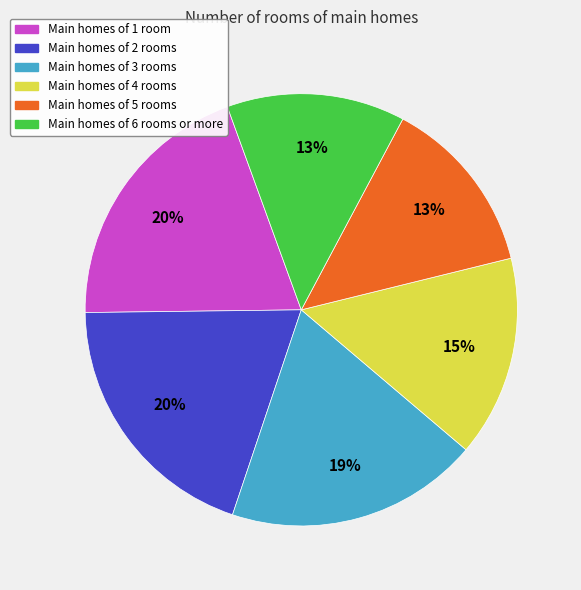

Is it true that Main homes of 2 rooms is 20% of the pie?

True